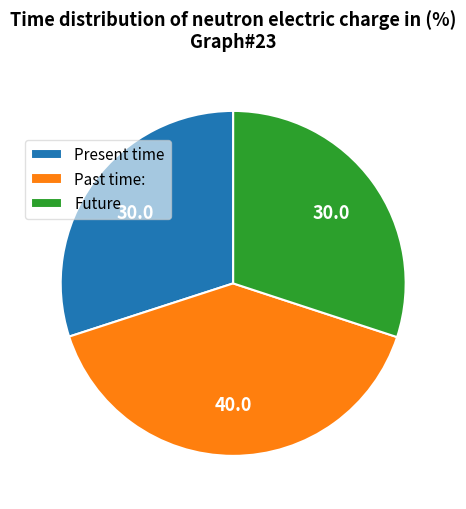

What is the largest slice in the pie chart?

Past time: